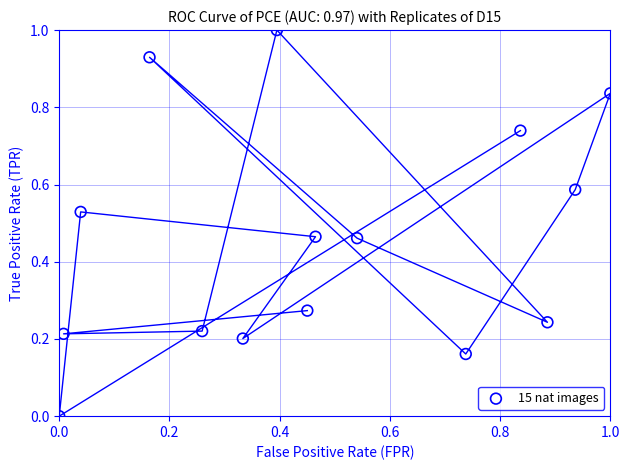

What is the range of X values (max minus min)?

1.0